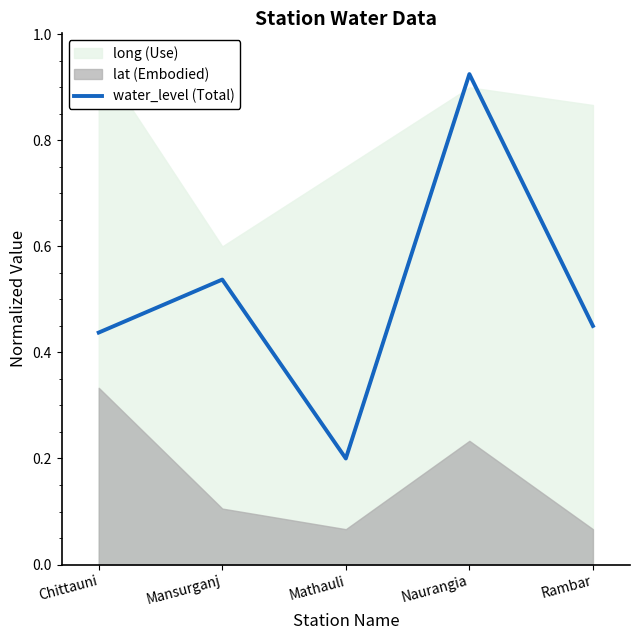

True or false: the data shows 0.7 at Mansurganj.

False